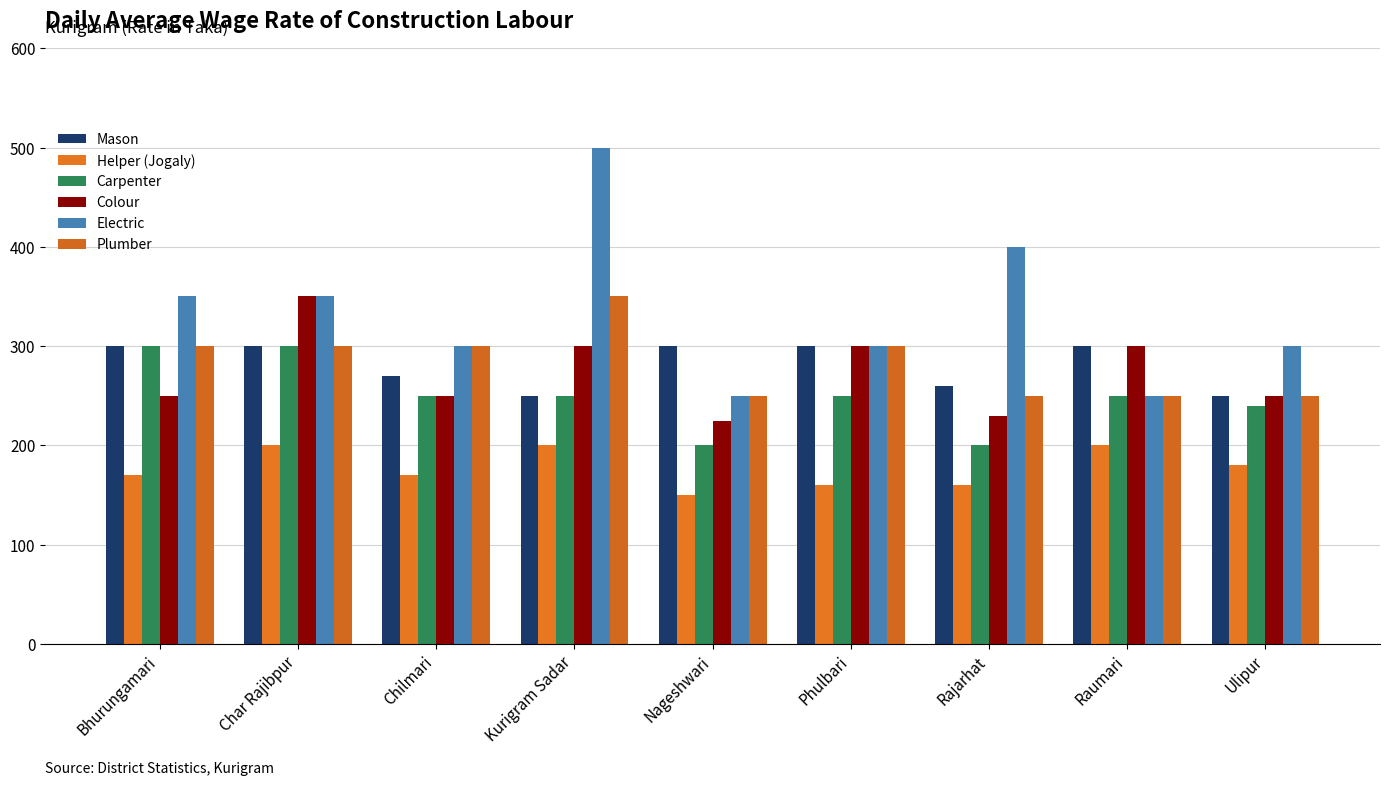

The value of Colour at Chilmari is 250. True or false?

True